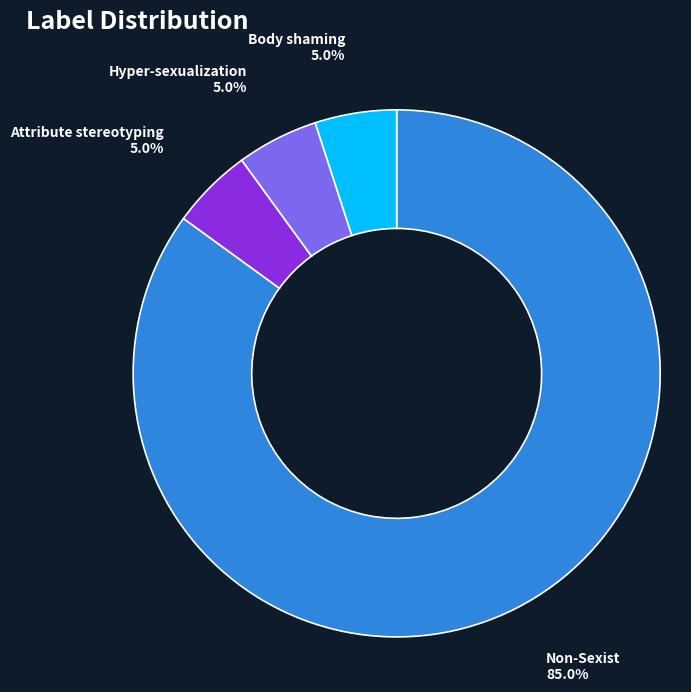

How many slices are in this pie chart?

4